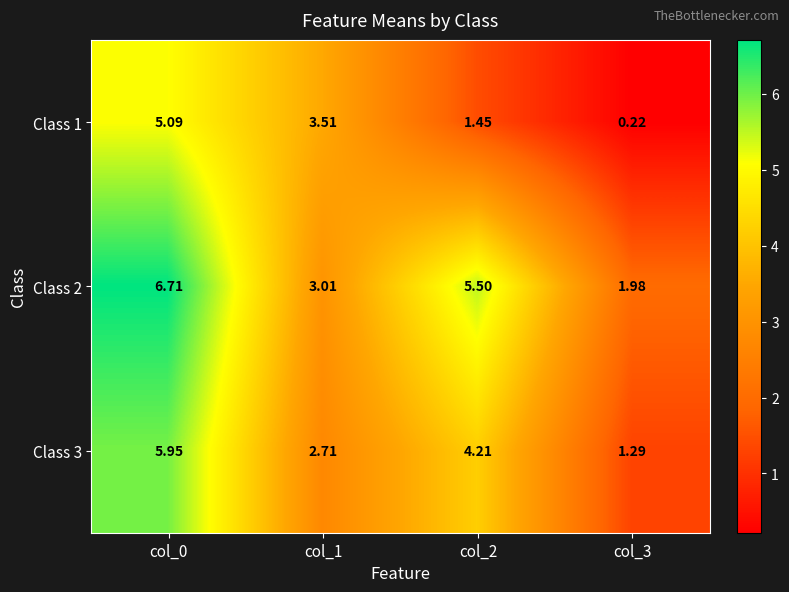

Is the value of Class 1 at col_3 greater than the value of Class 2 at col_0?

No